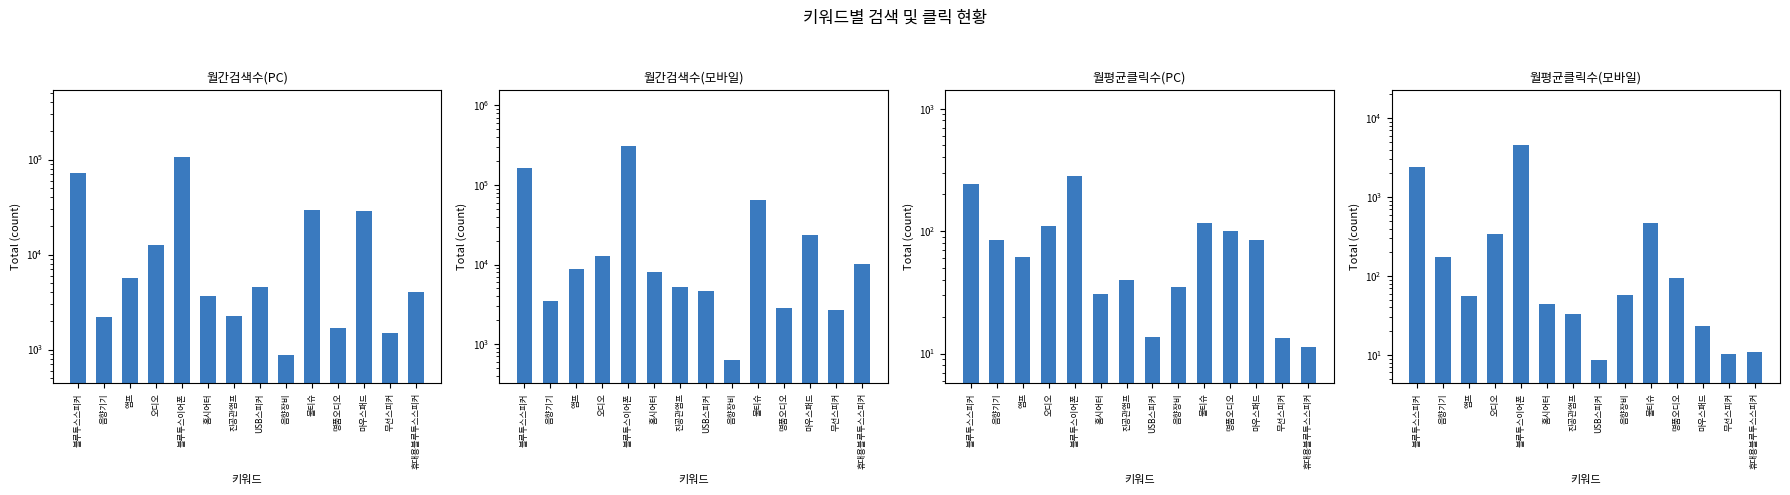

Reading left to right, what are all the values shown in this chart?

월간검색수(PC): 71500.0	2200.0	5680.0	12700.0	107100.0	3690.0	2270.0	4580.0	880.0	29500.0	1700.0	29100.0	1480.0	4050.0
월간검색수(모바일): 163700.0	3470.0	8850.0	12900.0	309400.0	7970.0	5200.0	4660.0	640.0	65000.0	2820.0	23200.0	2690.0	10300.0
월평균클릭수(PC): 241.7	84.1	61.1	109.7	282.0	30.7	39.7	13.6	35.1	117.5	100.3	84.7	13.3	11.4
월평균클릭수(모바일): 2390.0	175.4	55.8	338.7	4513.7	44.5	33.0	8.7	57.0	475.7	95.1	23.3	10.3	11.0